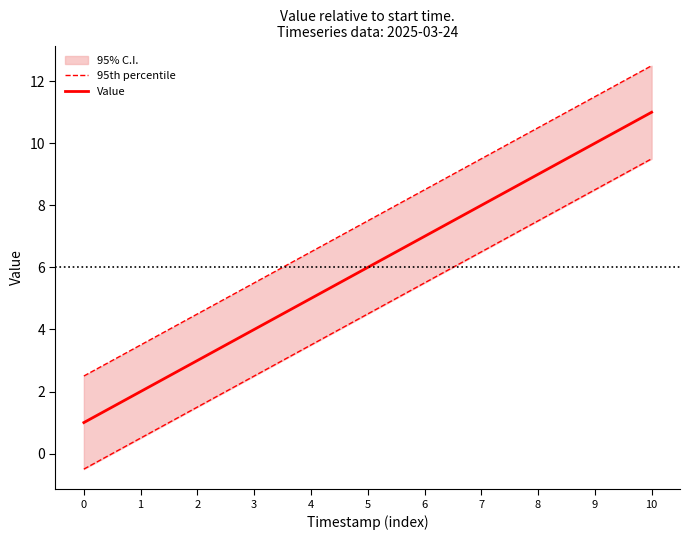

What is the spread (max minus min) of values at 2?

1.5